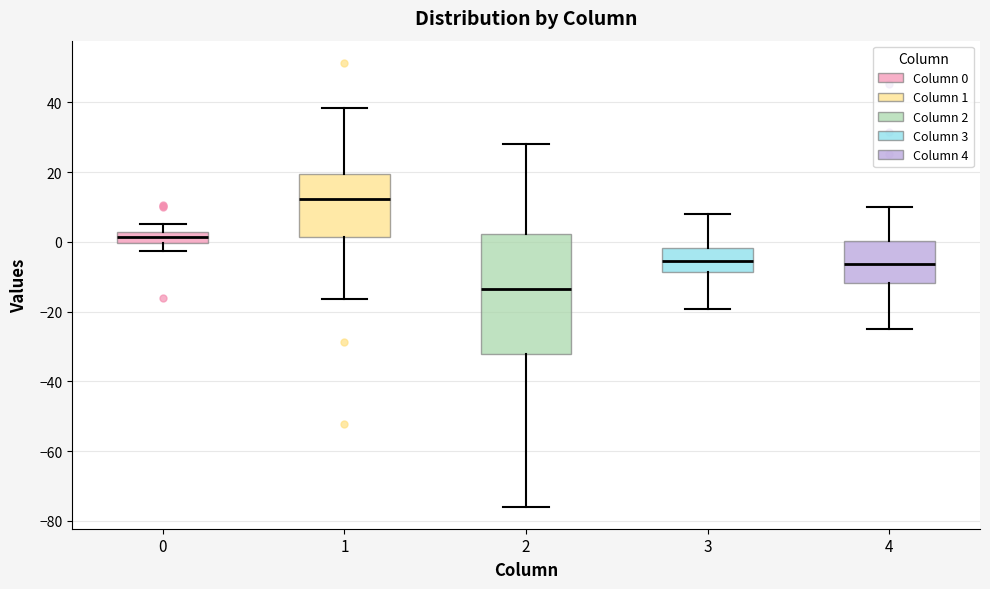

Which box is the tallest, from its lower edge to its upper edge?

2